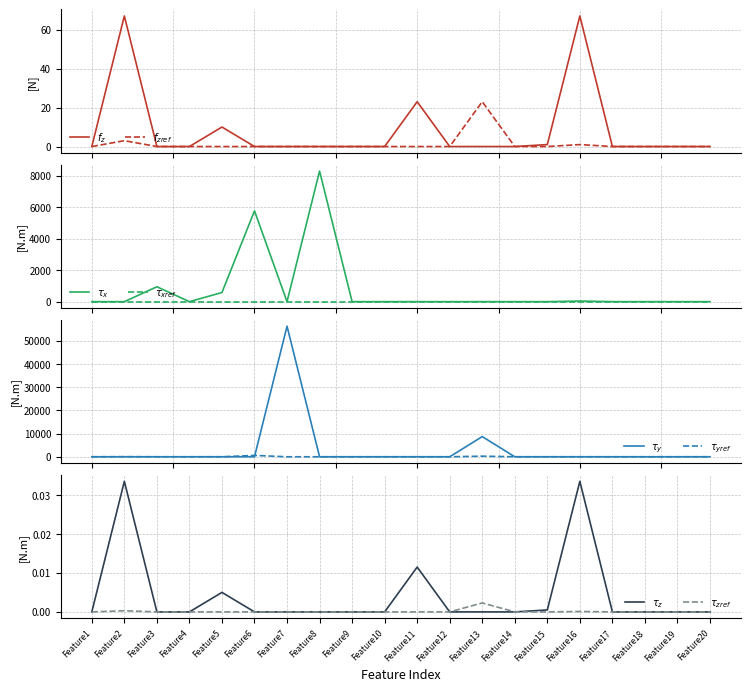

True or false: Sample38 and Sample15 intersect in this chart.

True